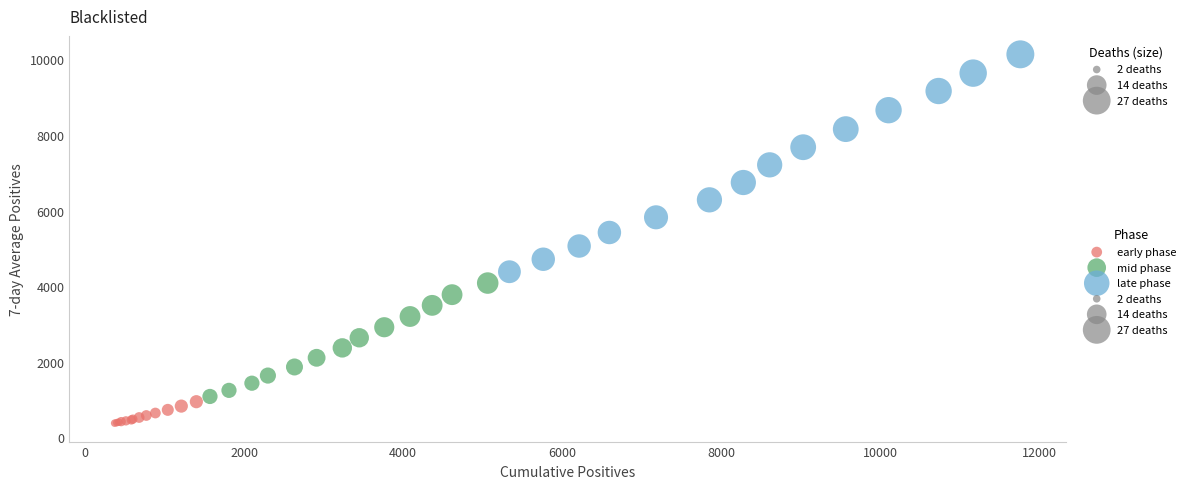

Which series reaches the maximum Y coordinate?

late phase